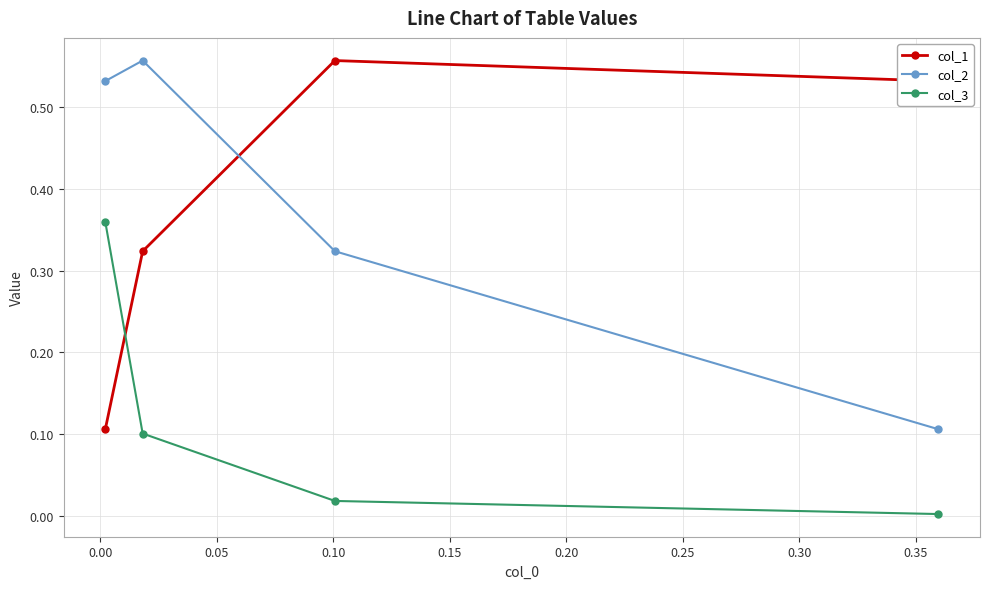

Rank the series by their maximum value, from lowest to highest.

col_3, col_2, col_1